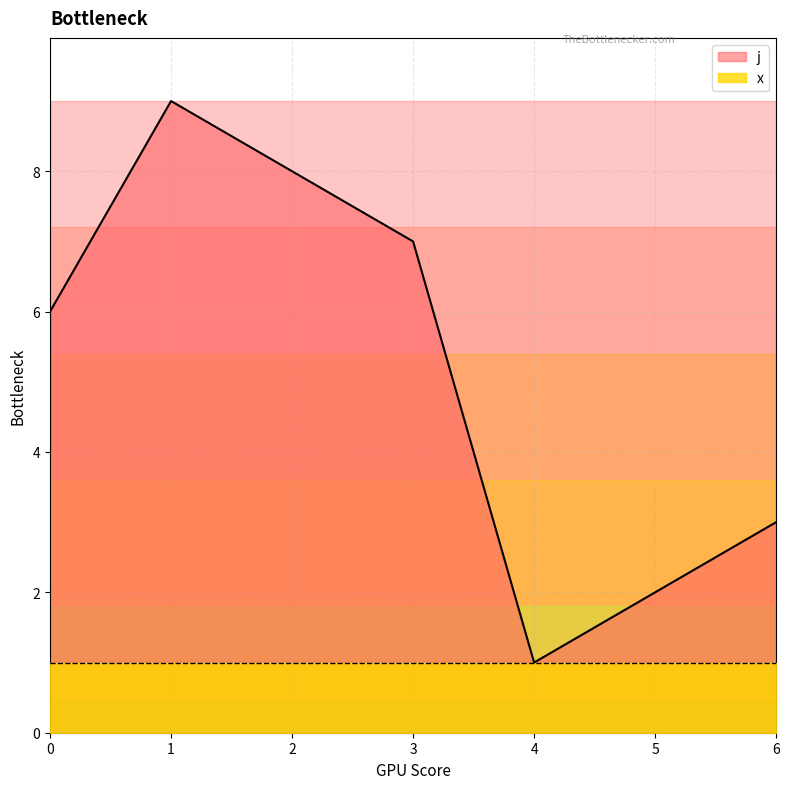

Is it true that the value at 0 is 9?

False